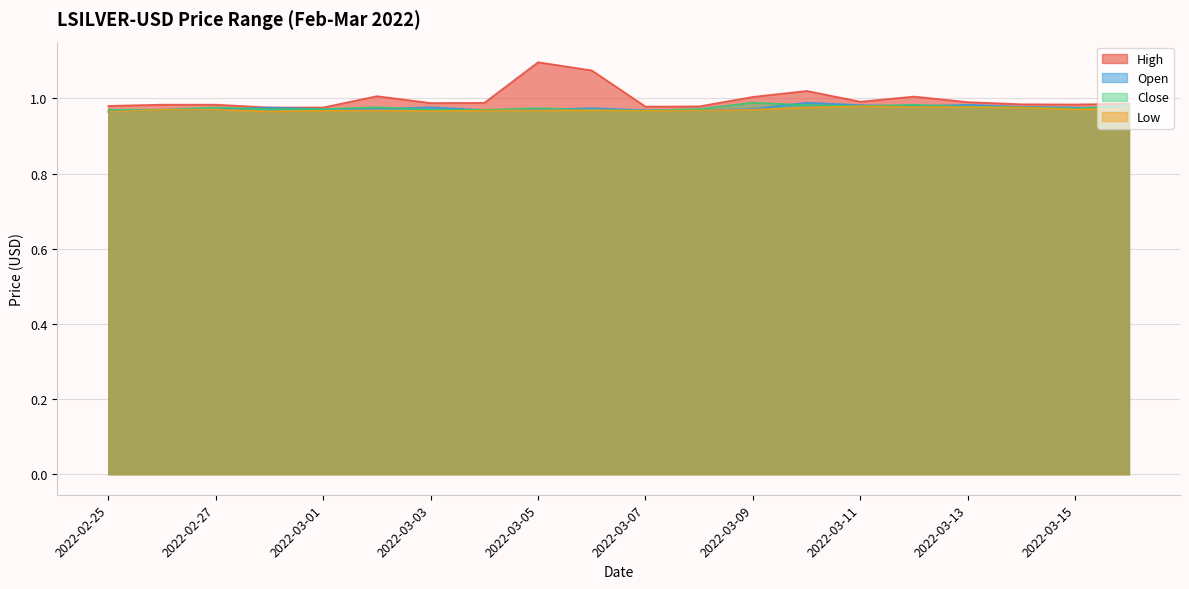

Which series has the largest total across all categories?

High